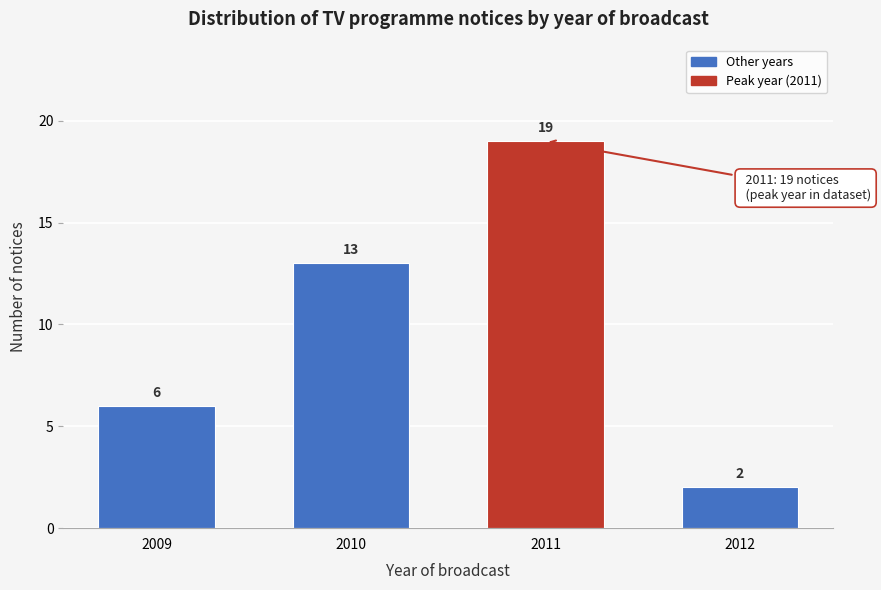

Reading right to left, what are all the values shown in this chart?

2	19	13	6